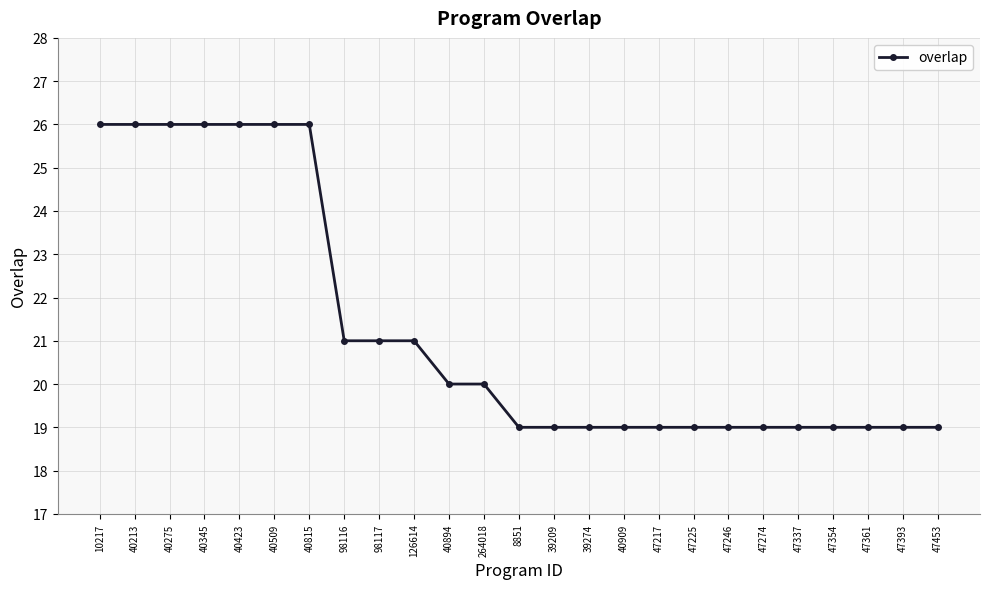

The value at 40894 is 20. True or false?

True